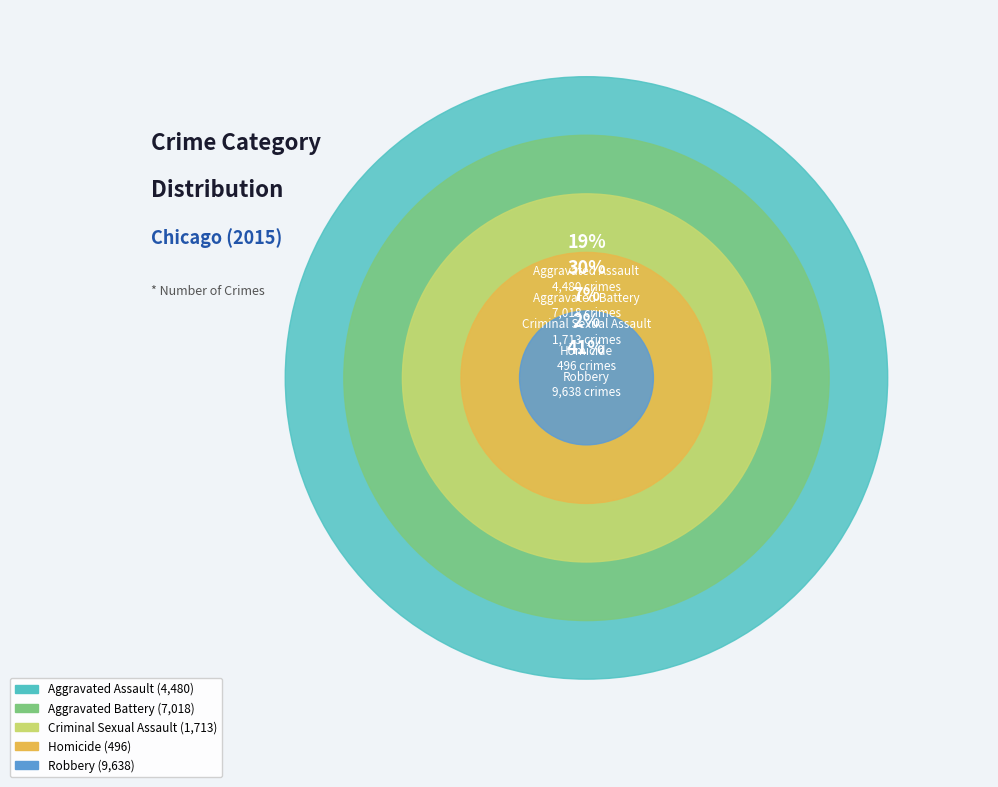

Which slice is the largest?

Robbery